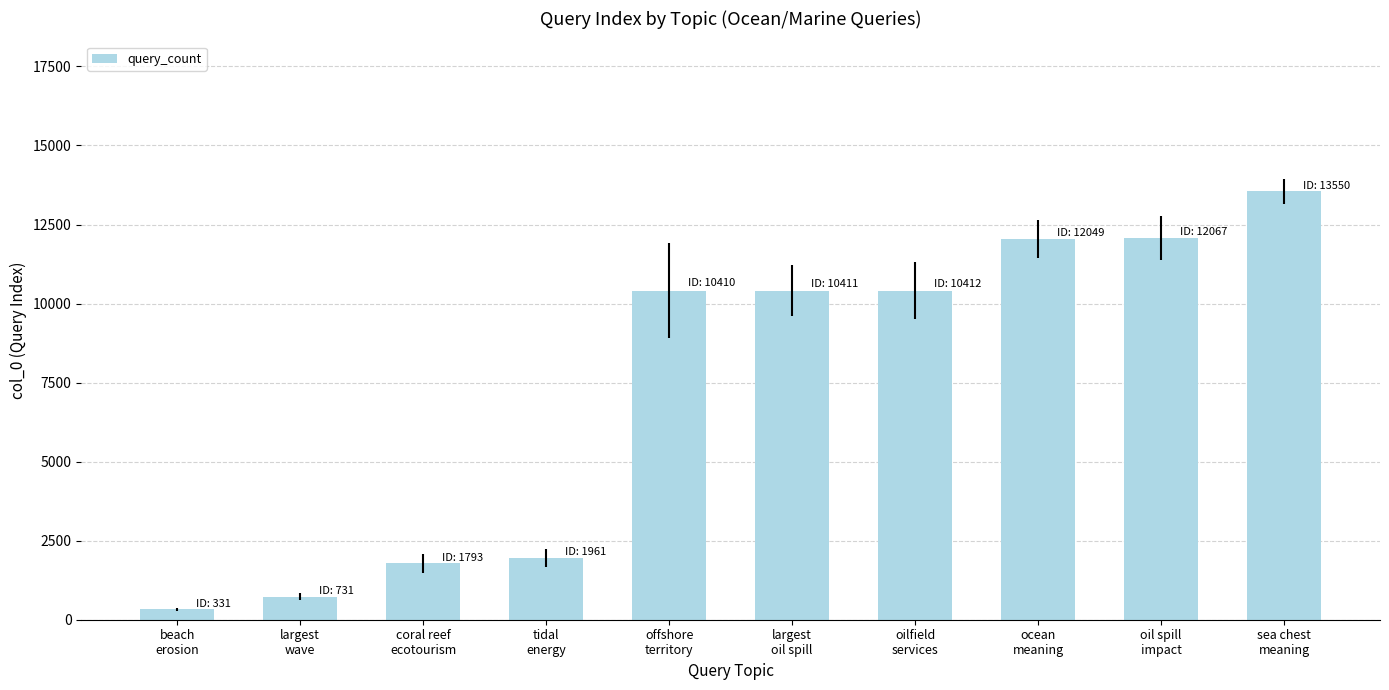

True or false: the data shows 10412 at oilfield
services.

True